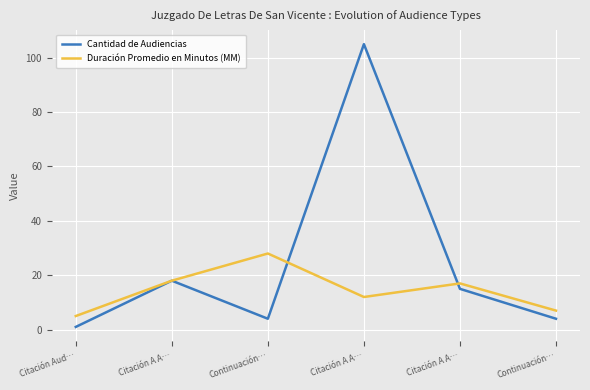

True or false: Duración Promedio en Minutos (MM) has a value of 7 at Continuación….

False